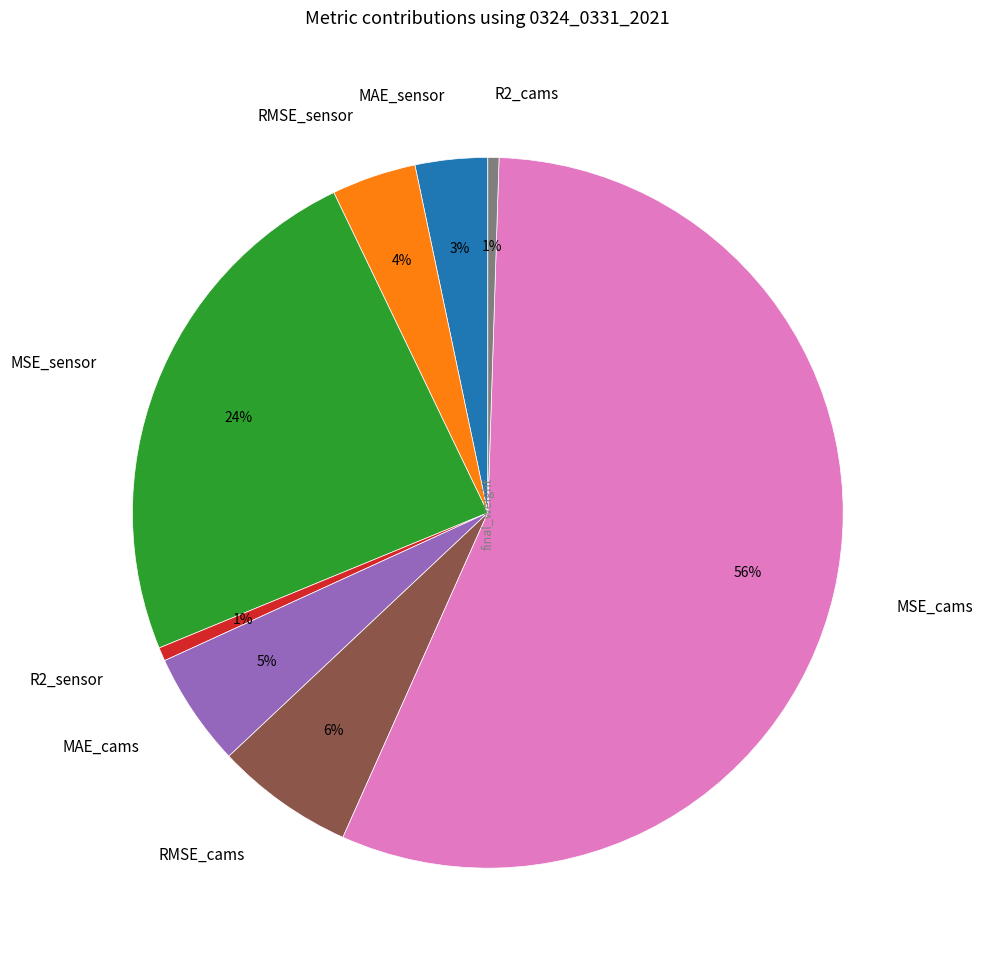

Which category has the biggest portion of the pie?

MSE_cams